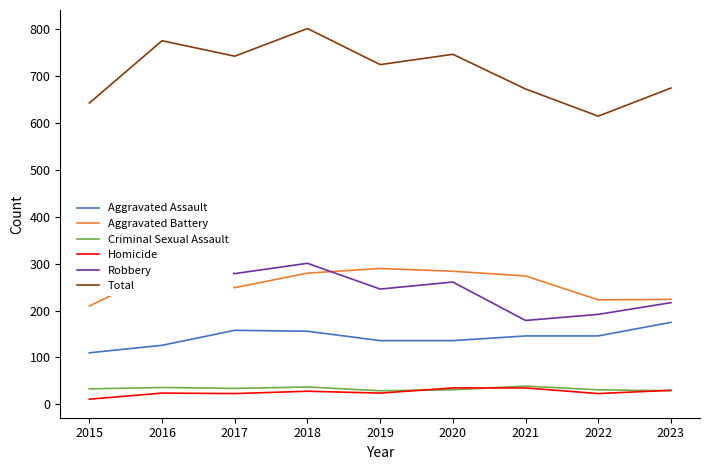

What is the difference between the second highest and second lowest values in the Aggravated Battery series?

61